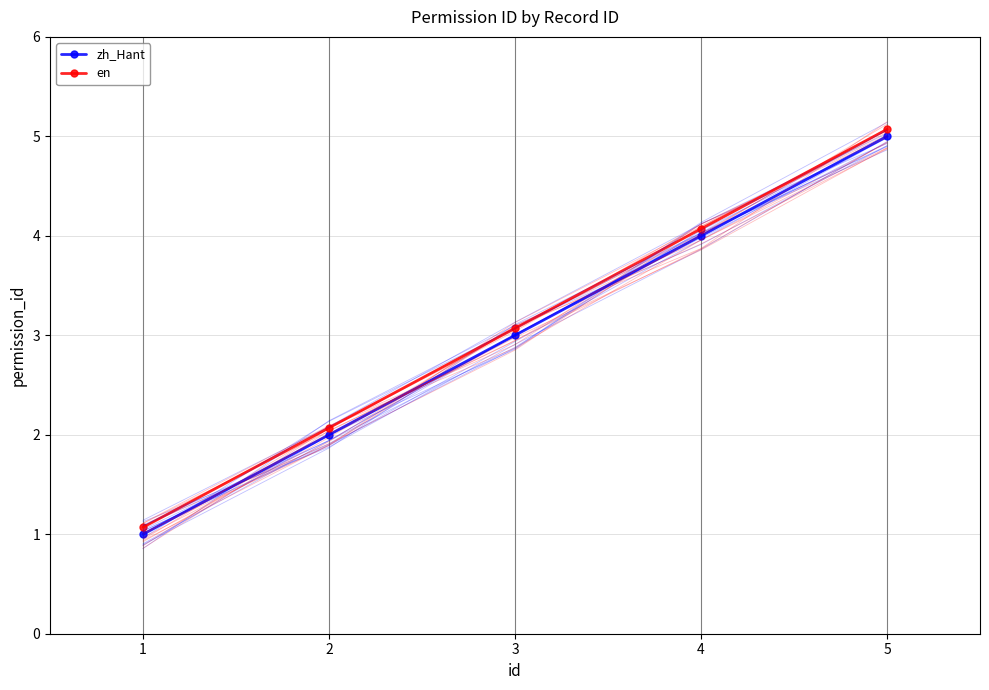

What is the difference between the highest and lowest values at 4?

0.3